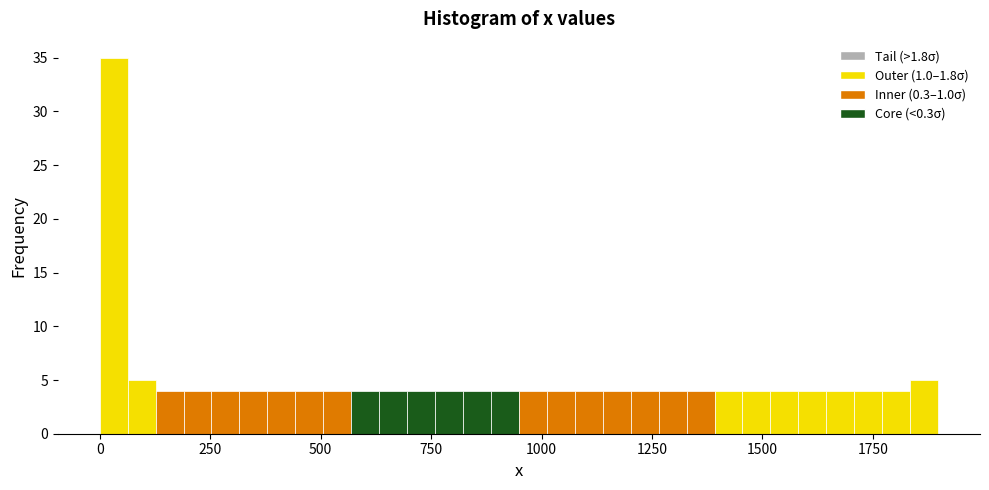

Around what value on the x-axis is the tallest bar? Give the approximate position of its centre, as read against the axis.

50